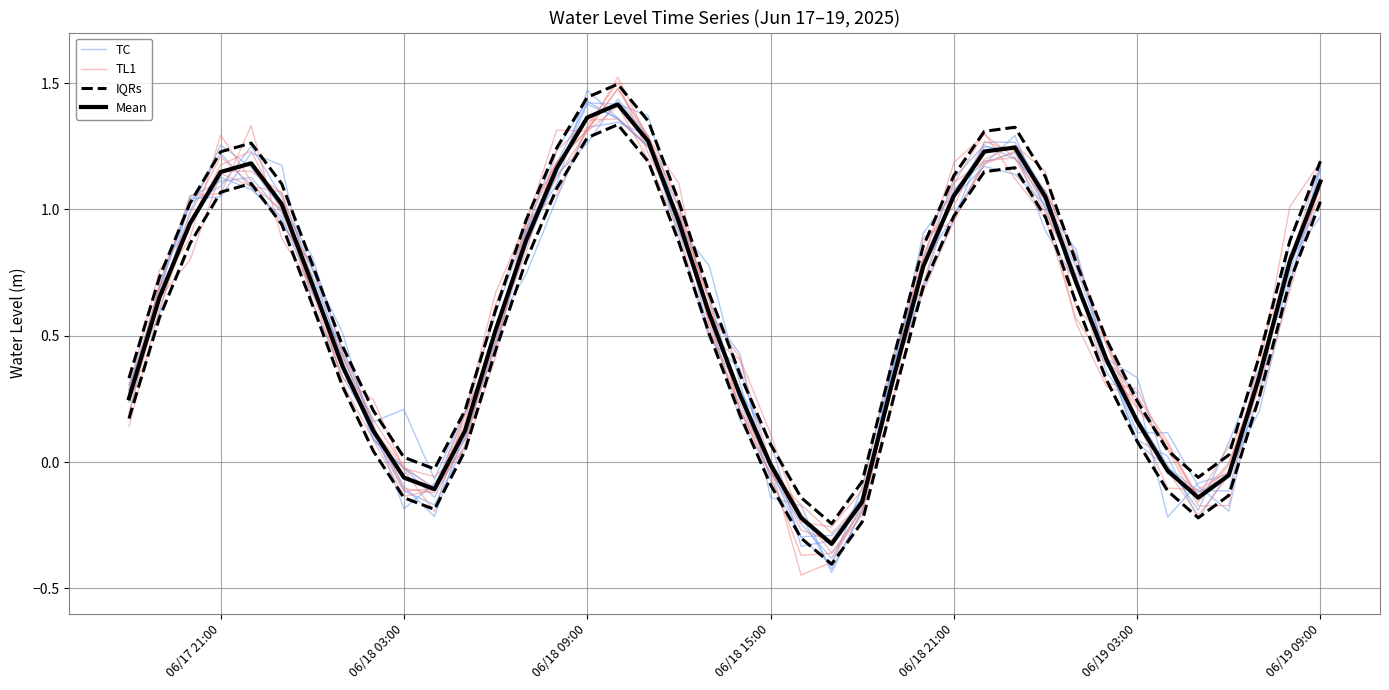

How many values in Mean are below zero?

9